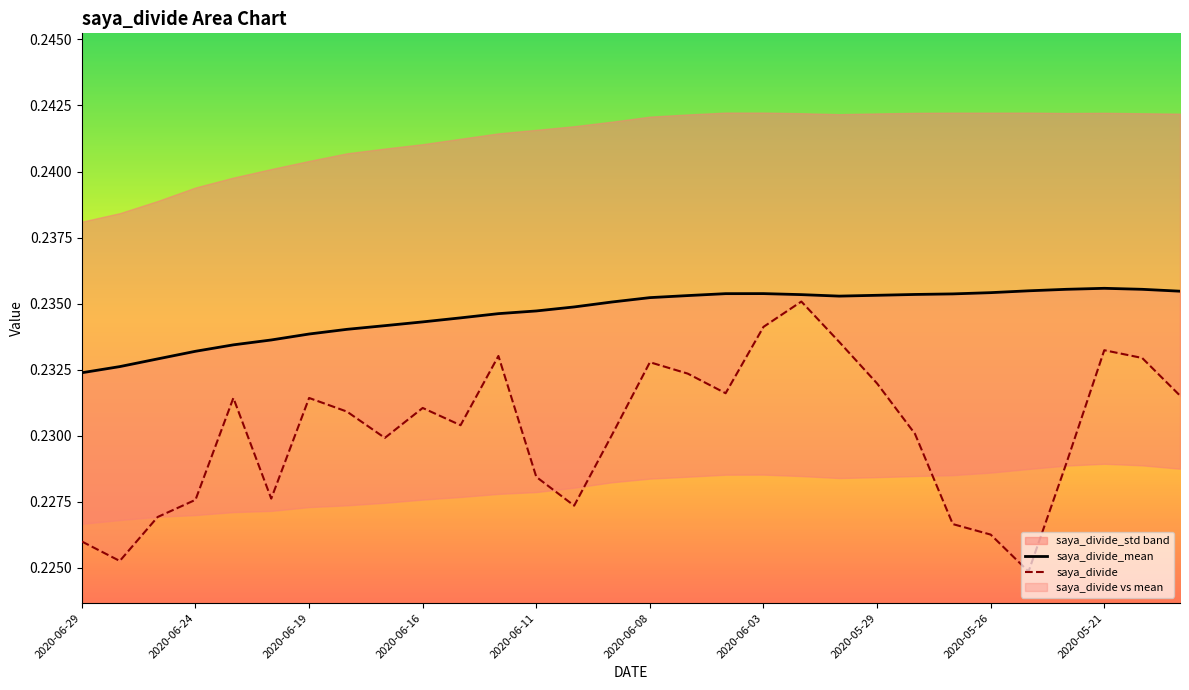

True or false: saya_divide_mean and saya_divide intersect in this chart.

False